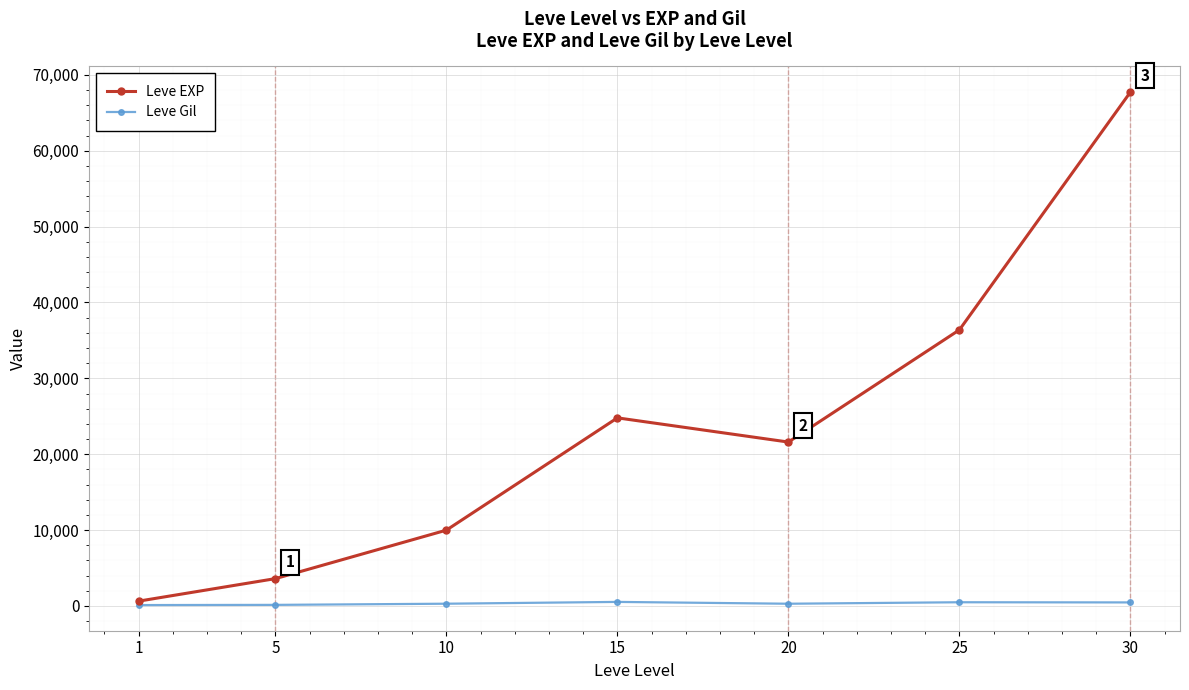

How many interior local valleys does the Leve EXP series have?

1